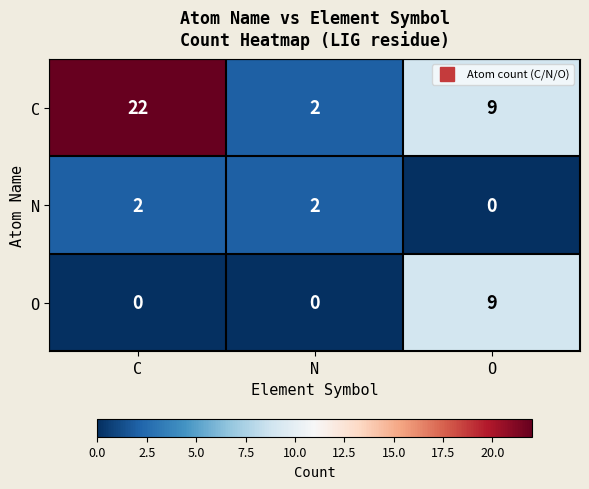

True or false: N has a value of 1 at C.

False